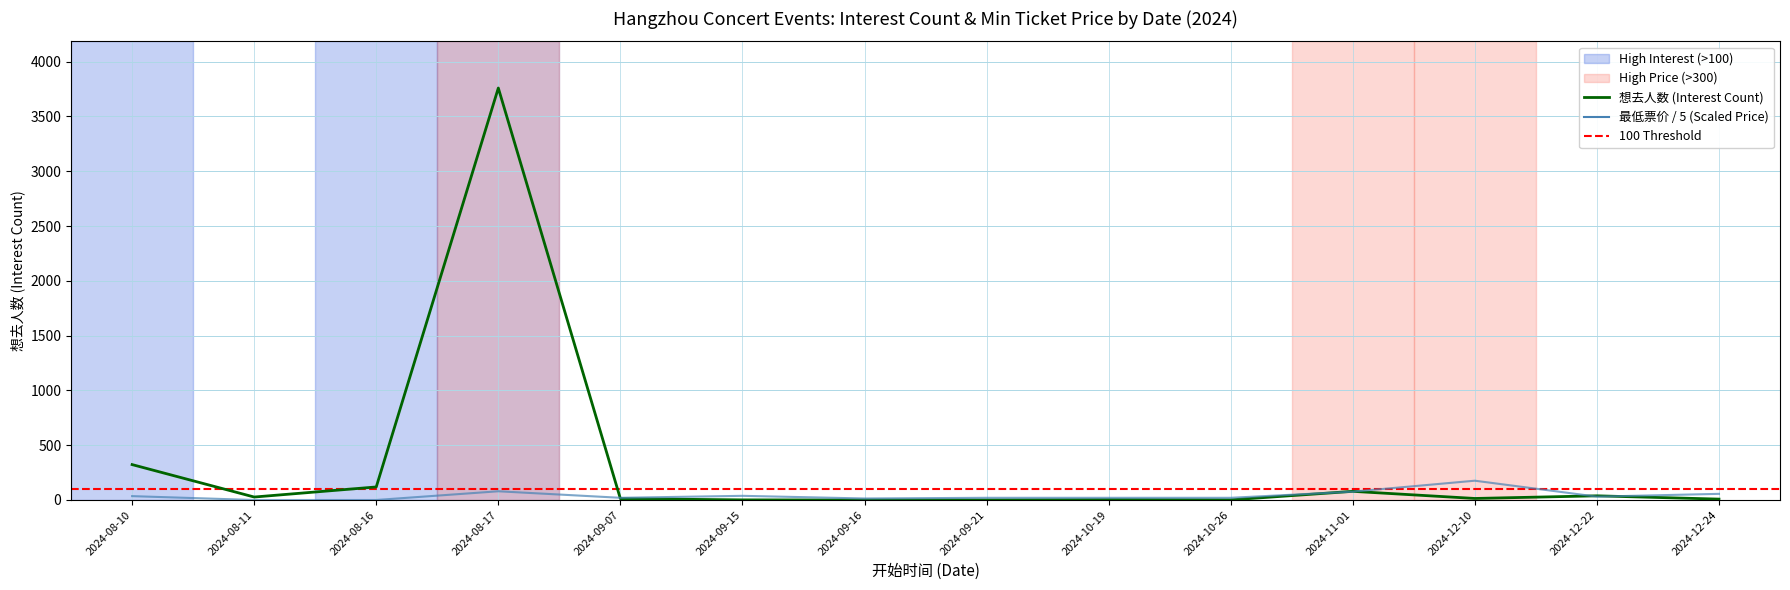

What is the sum of all 想去人数 values?

4384.0